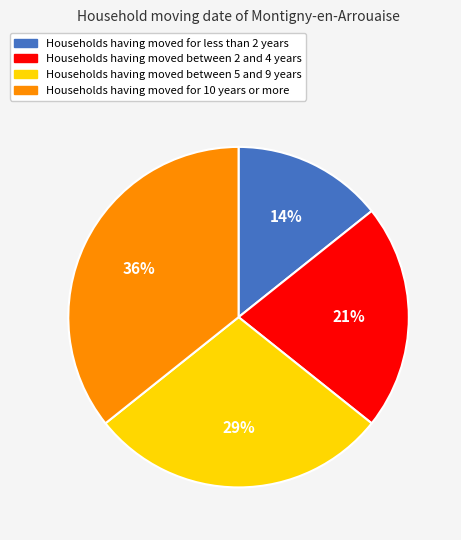

To the nearest percent, what is the average slice percentage?

25%